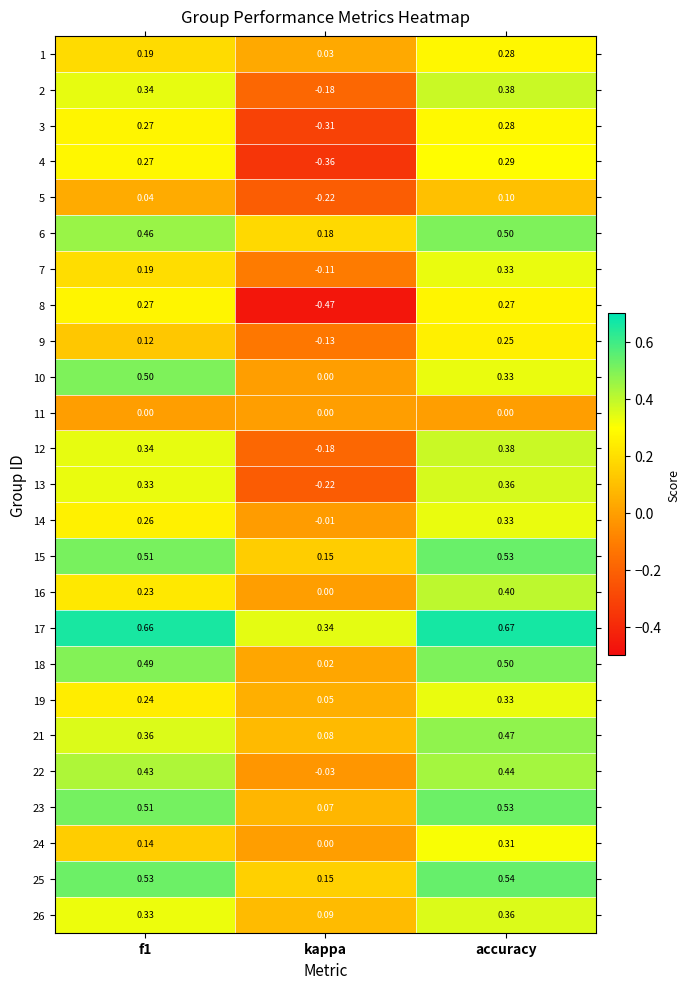

At which category is the sum across all series the highest?

accuracy